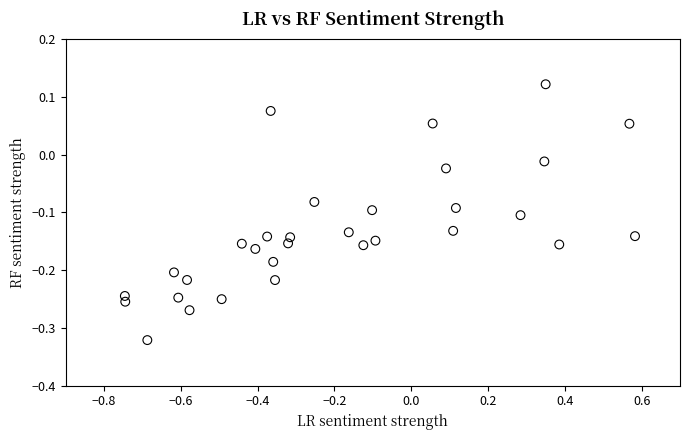

What is the range of X values (max minus min)?

1.3